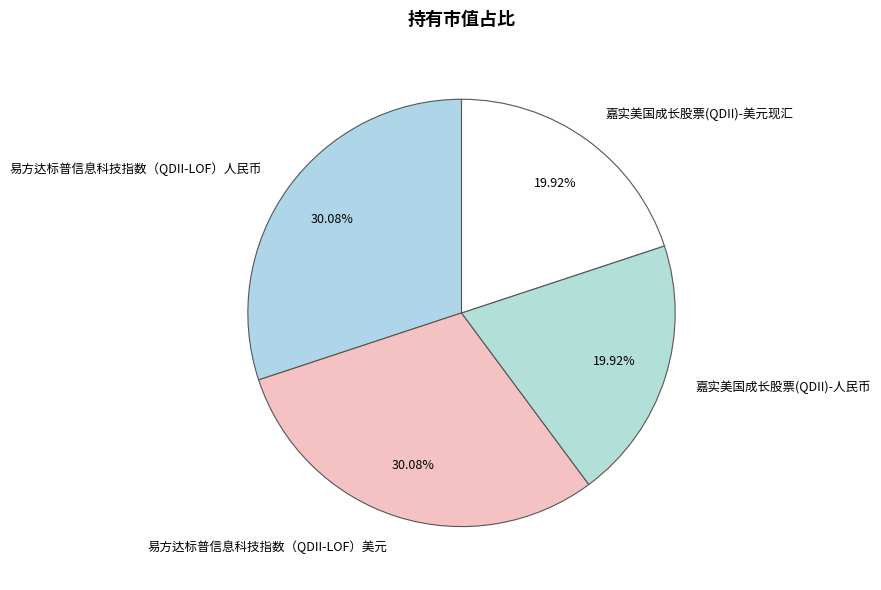

What percentage is NOT represented by 嘉实美国成长股票(QDII)-美元现汇?

80.1%